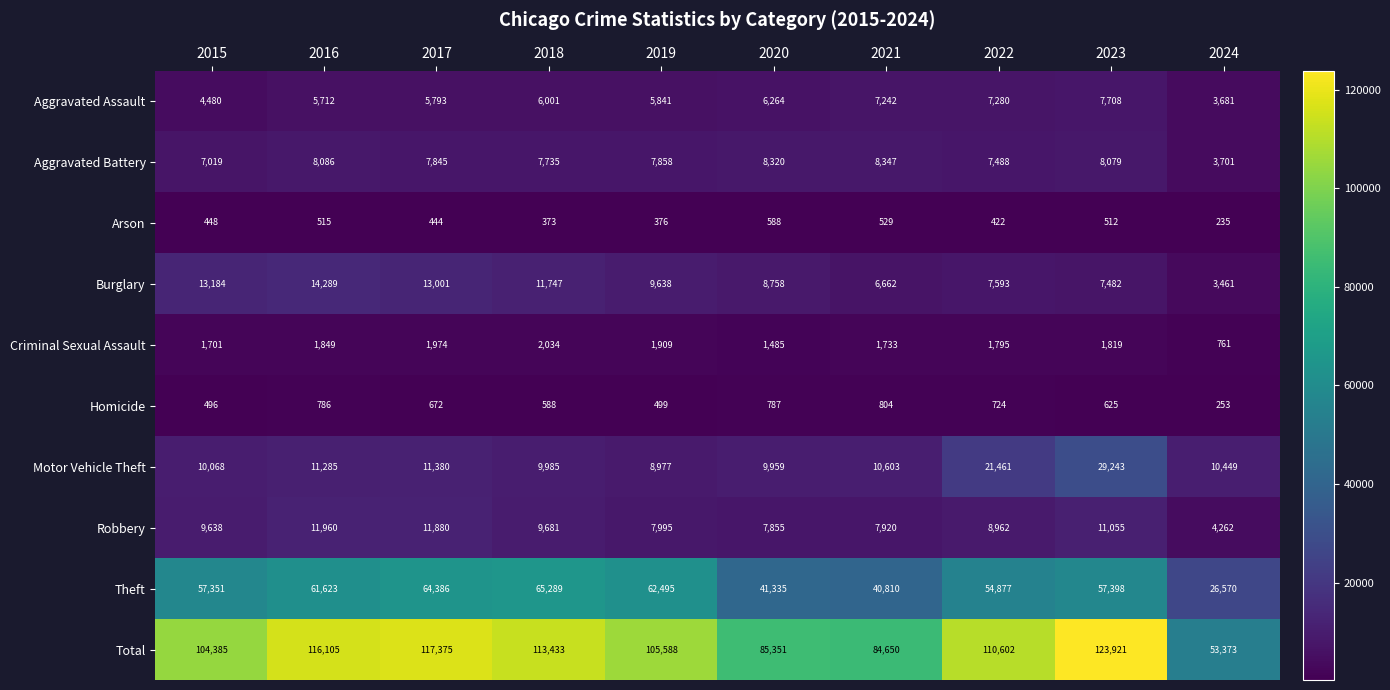

At which label is Homicide closest to 528?

2019